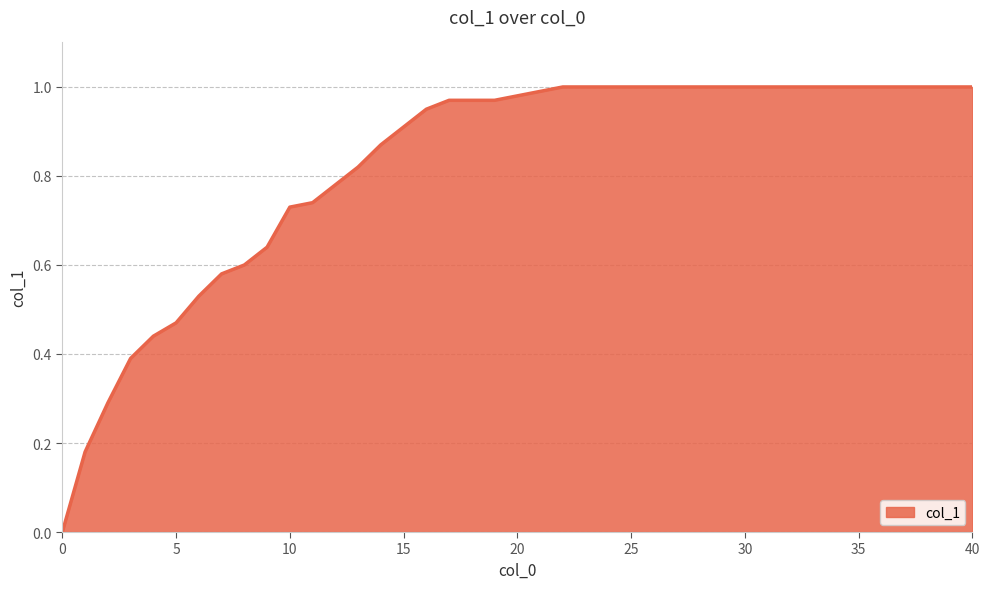

Count the number of categories in the chart.

40